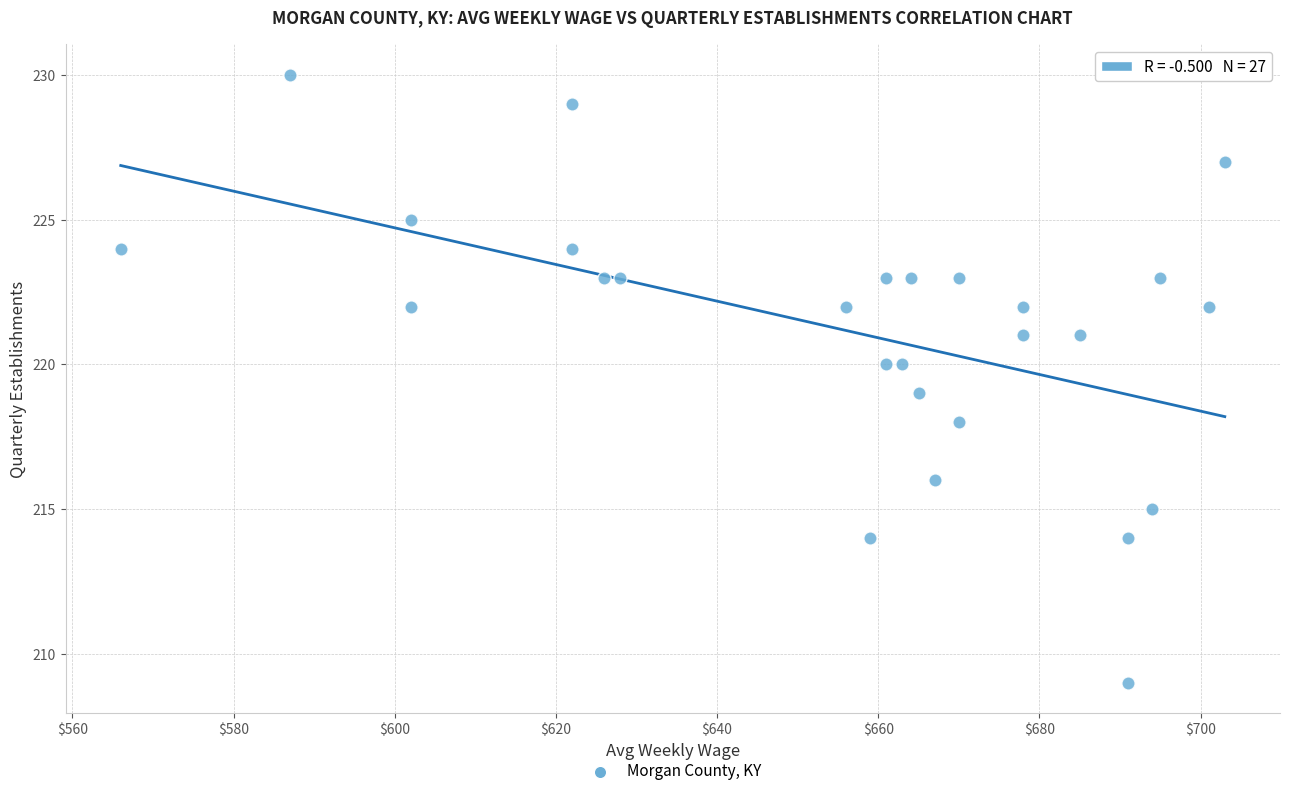

What is the range of Y values (max minus min)?

21